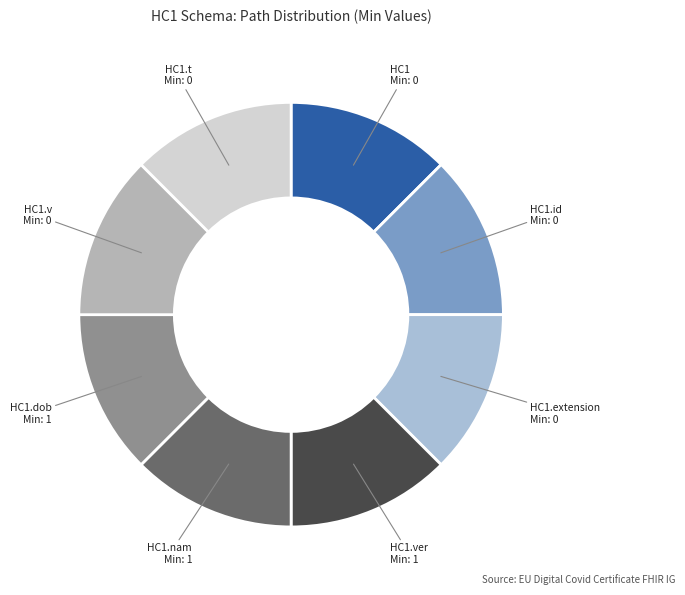

Count the number of slices in the pie.

8